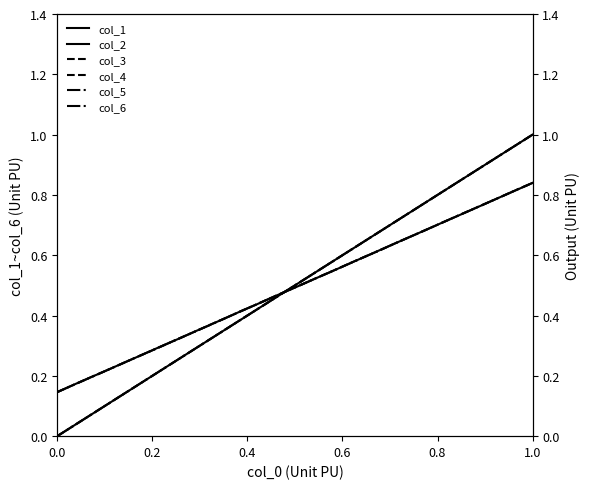

Is it true that col_5 equals 1.0 at 18?

False